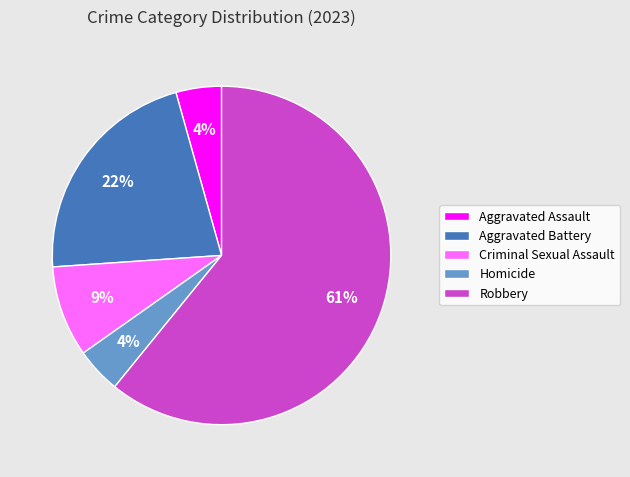

Is the sum of Aggravated Battery and Criminal Sexual Assault greater than half?

No